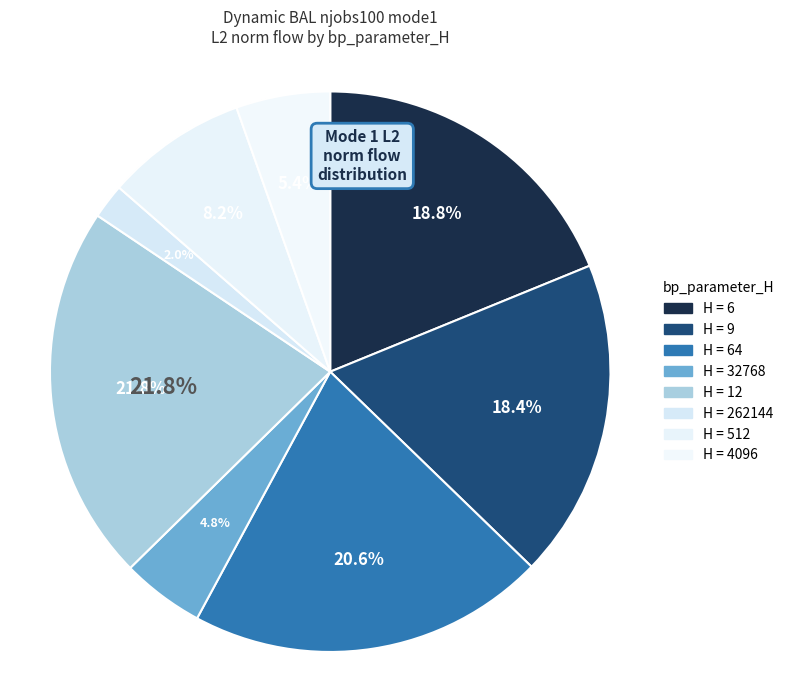

Between 6 and 4096, which is larger?

6